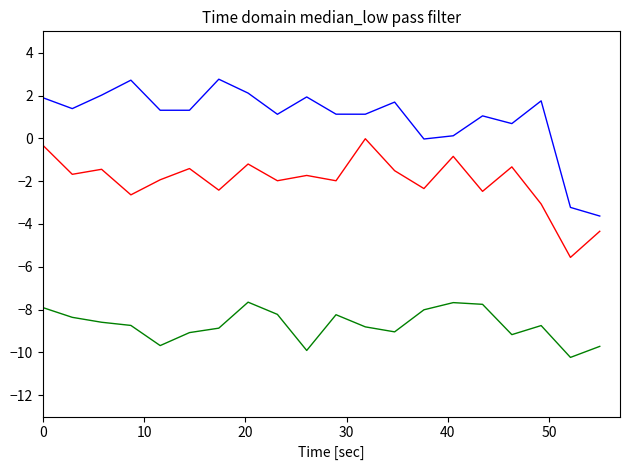

What is the maximum value shown in the chart?

2.8